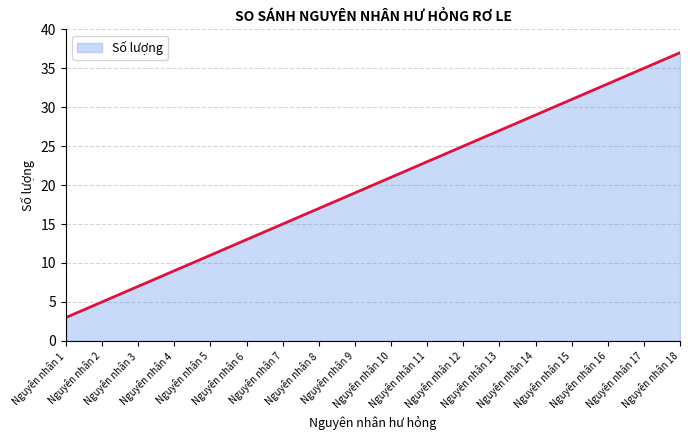

Is it true that the value at Nguyên nhân 14 is 38?

False